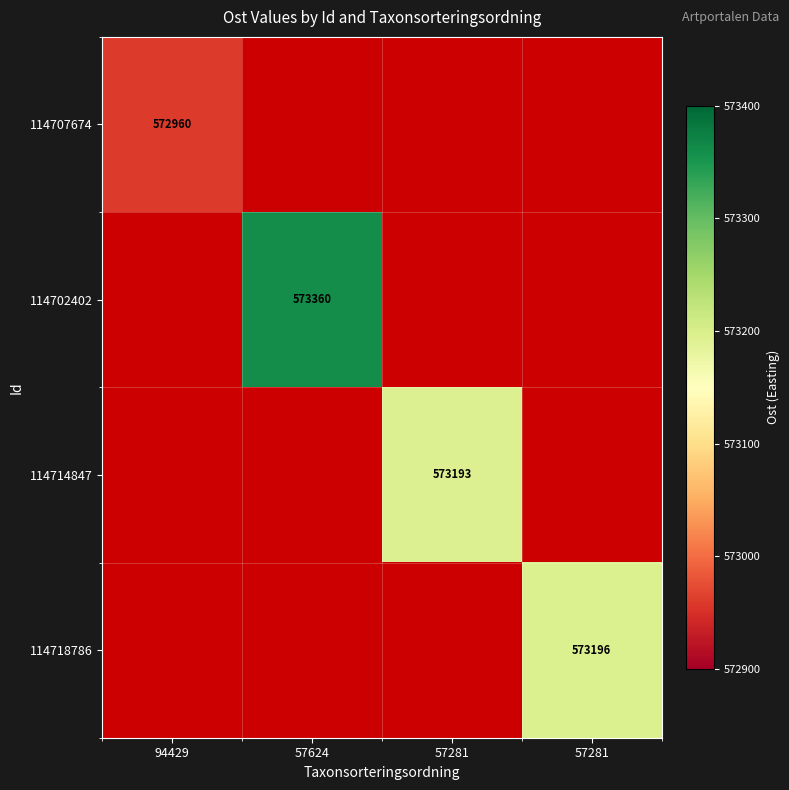

How many values in 114714847 are above zero?

1